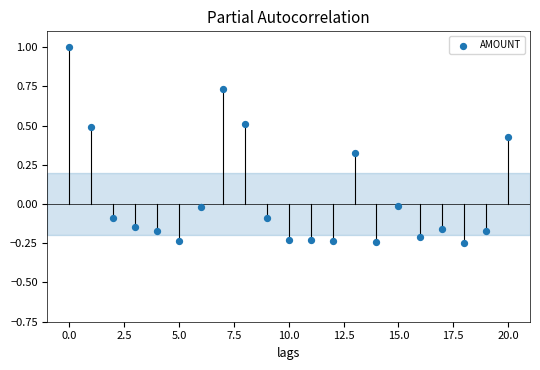

What is the range of Y values (max minus min)?

1.2